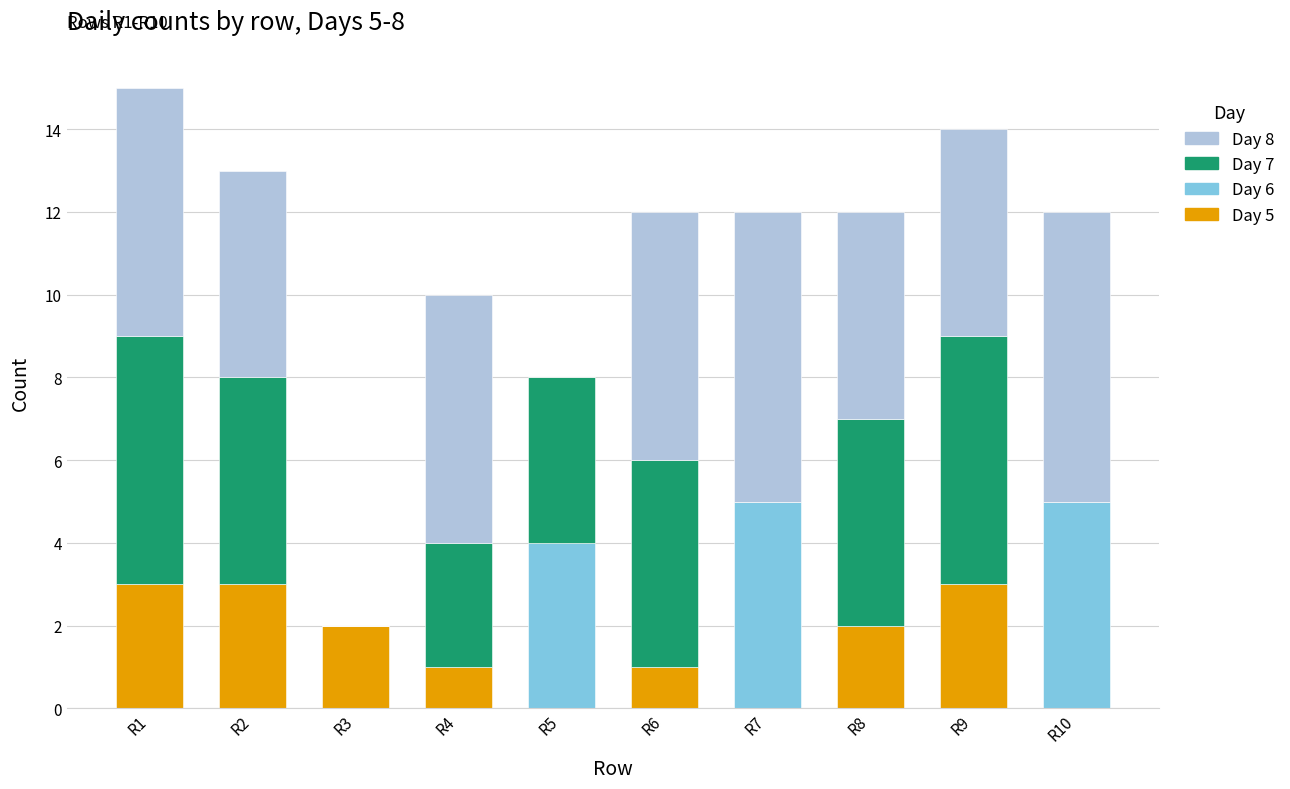

The value of Day 5 at R7 is -1. True or false?

False